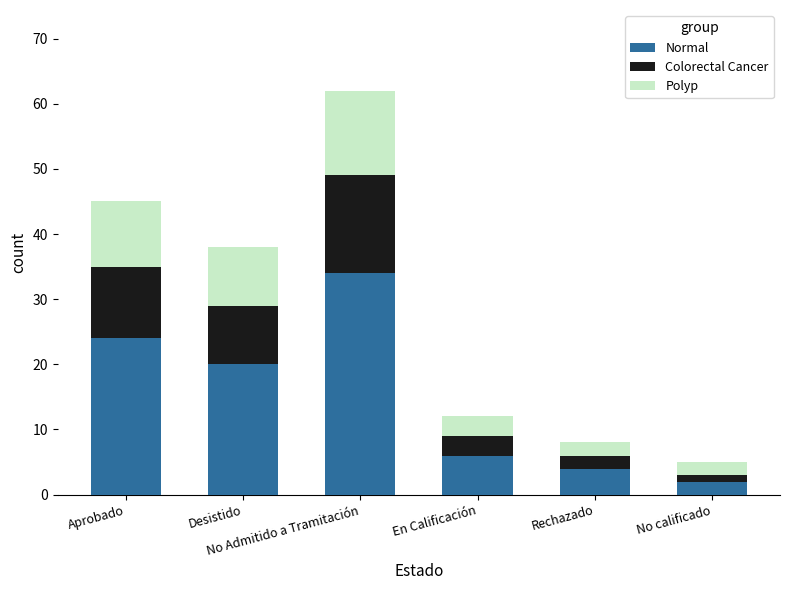

What is the difference between the maximum and second lowest values in the Normal series?

30